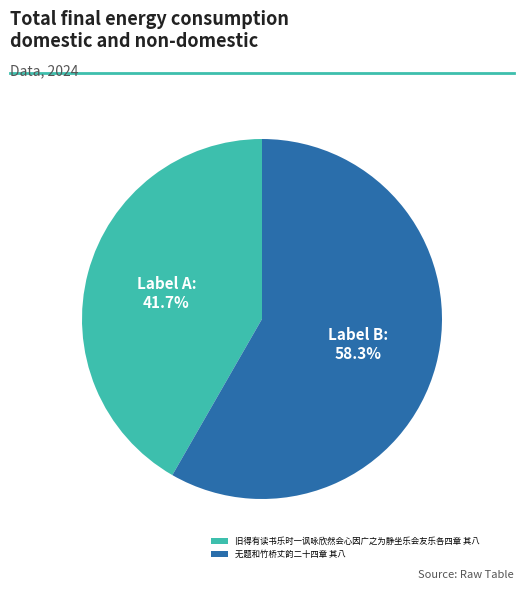

The 无题和竹桥丈韵二十四章 其八 slice represents 65% of the pie. True or false?

False